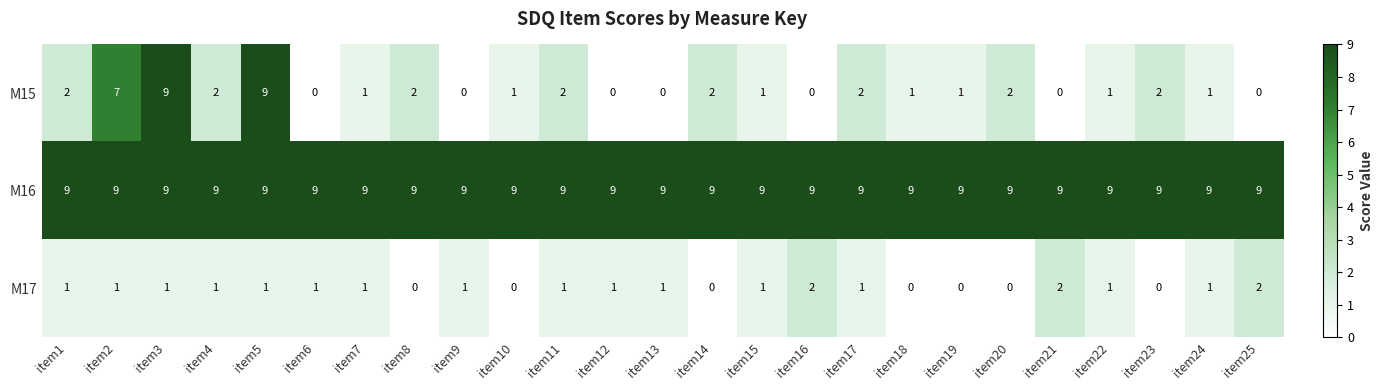

Which series has the largest total across all categories?

M16